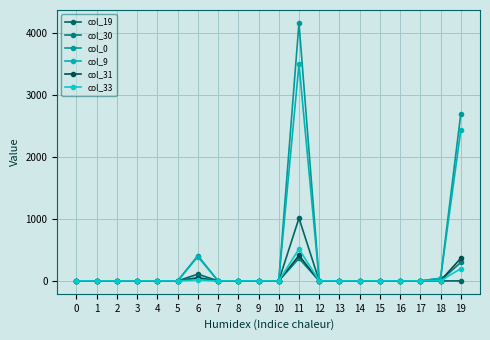

The col_30 series shows 0.0 at 10. True or false?

True